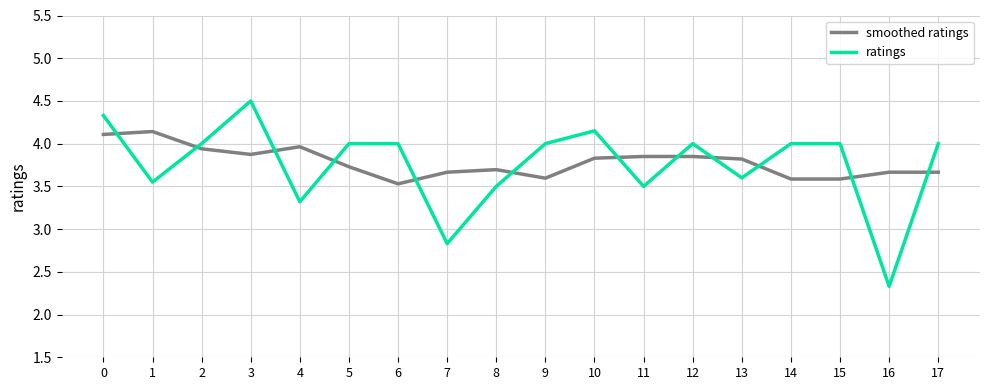

Does the chart display data point markers on the line(s)?

No